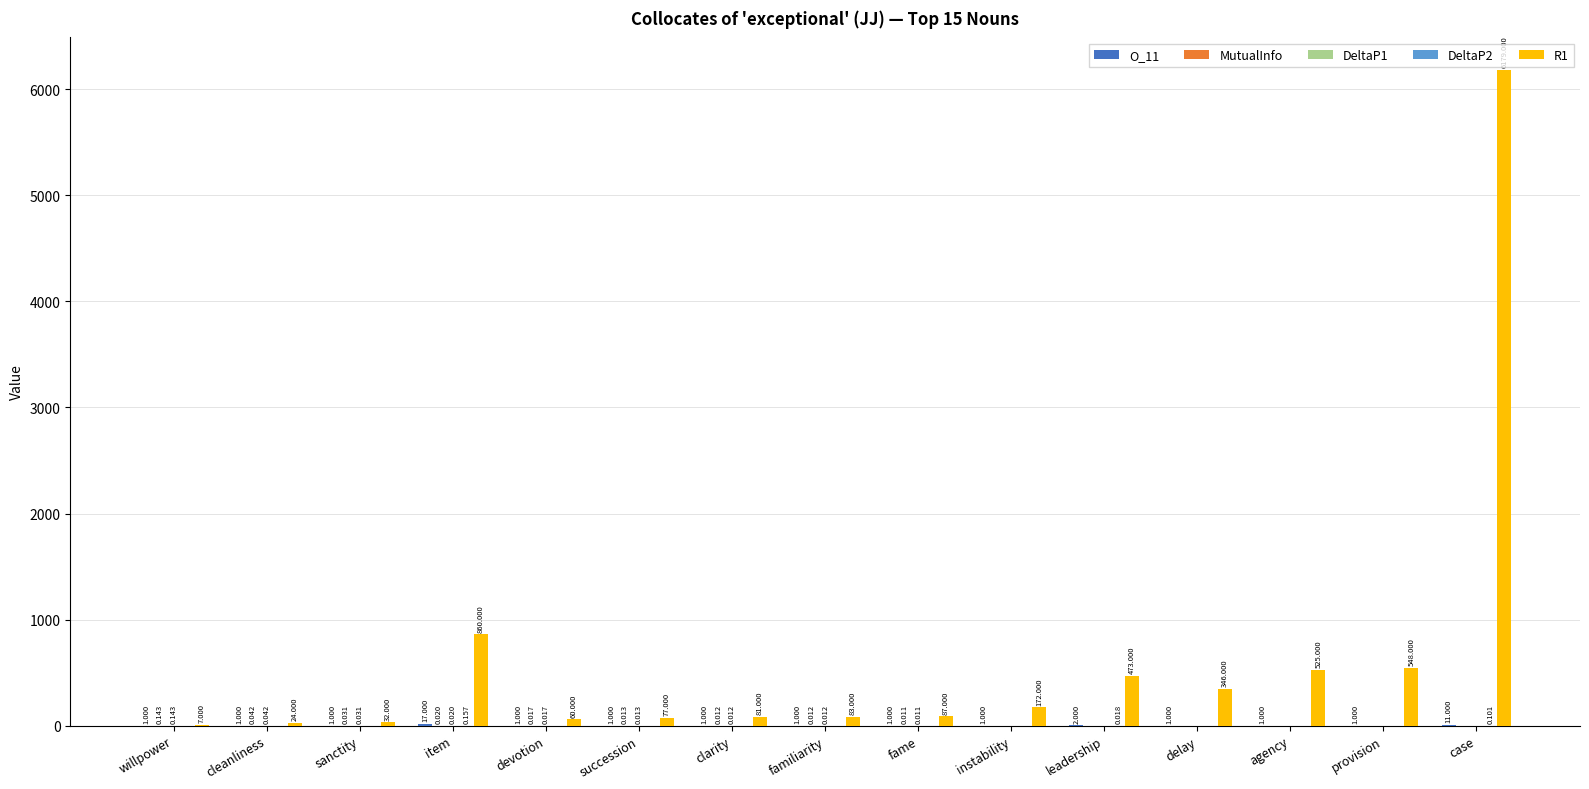

At which label is R1 closest to 3093?

item